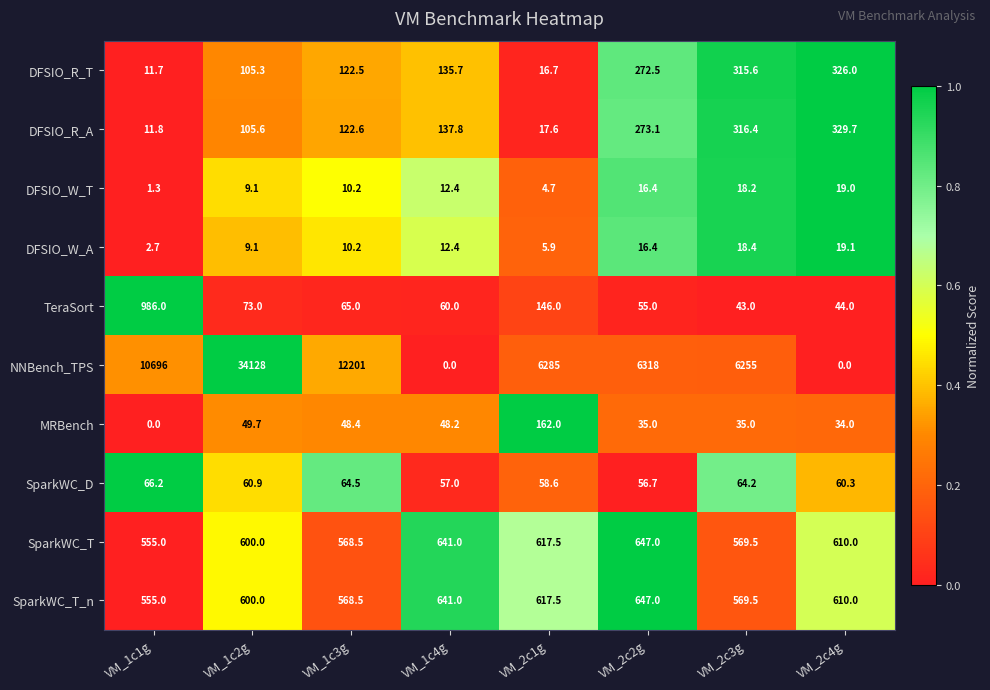

Which series has the largest range (max minus min)?

NNBench_TPS